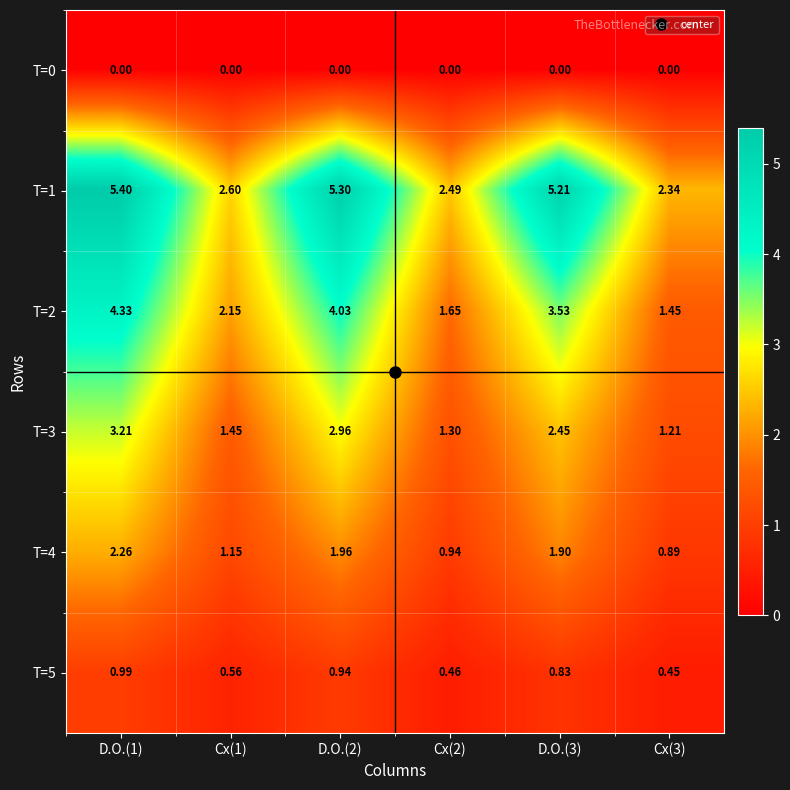

Is the value of T=4 at Cx(3) greater than the value of T=0 at D.O.(1)?

Yes